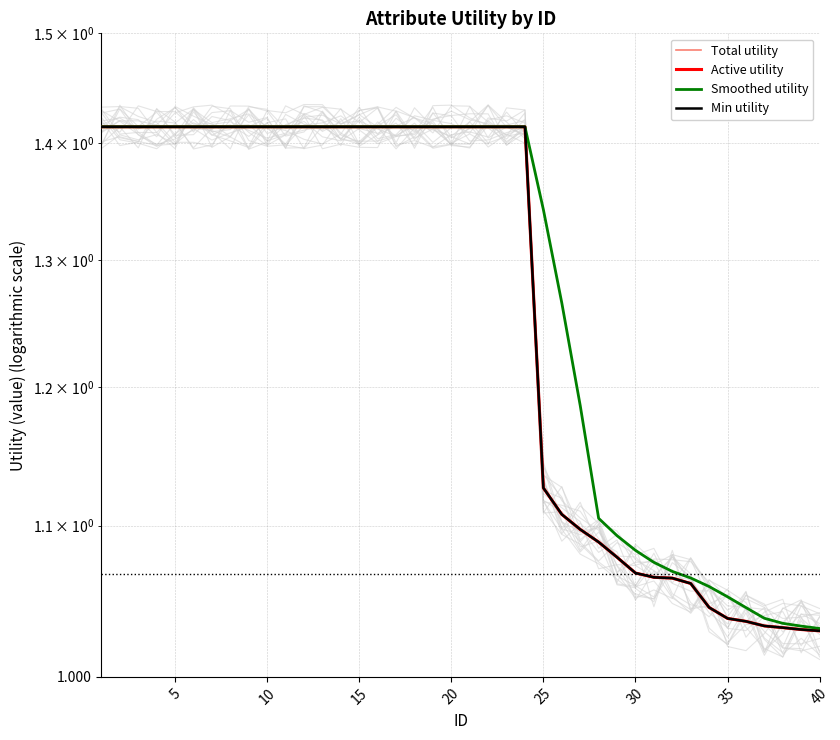

What is the sum of all Smoothed utility values?

51.5